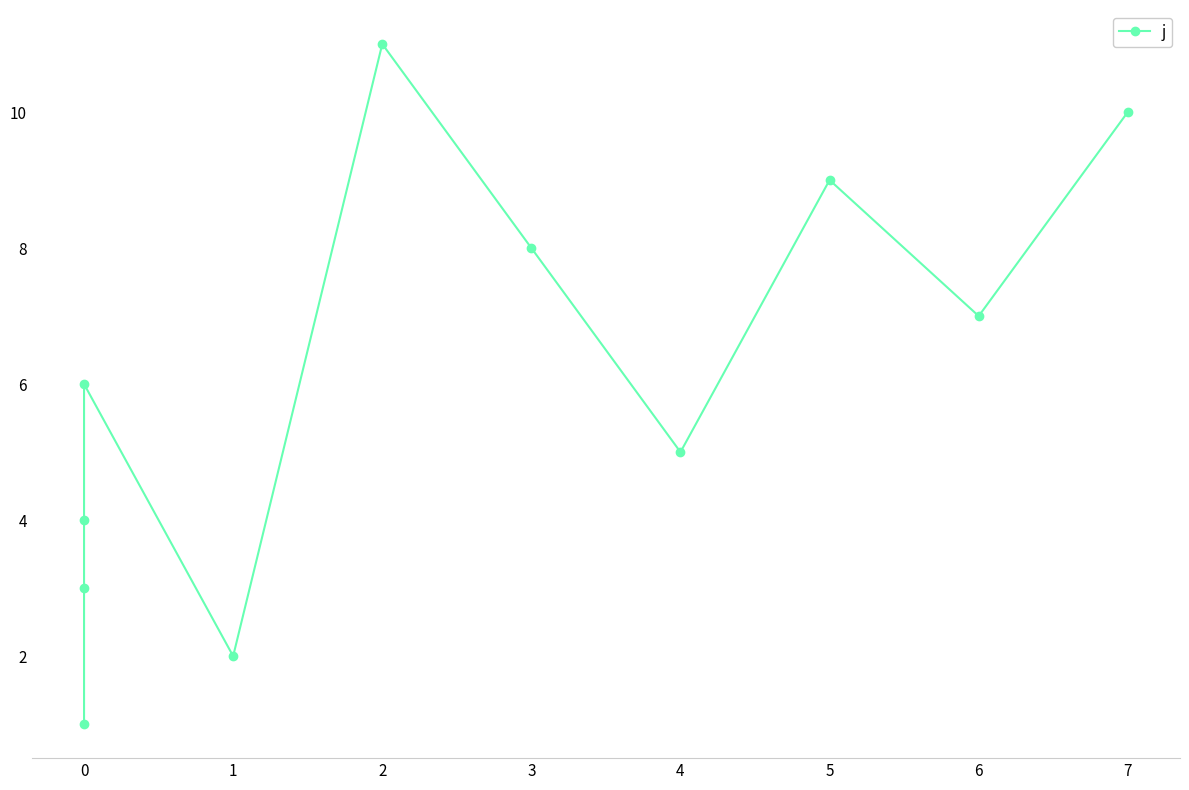

Which has a higher value, 3 or 2?

2